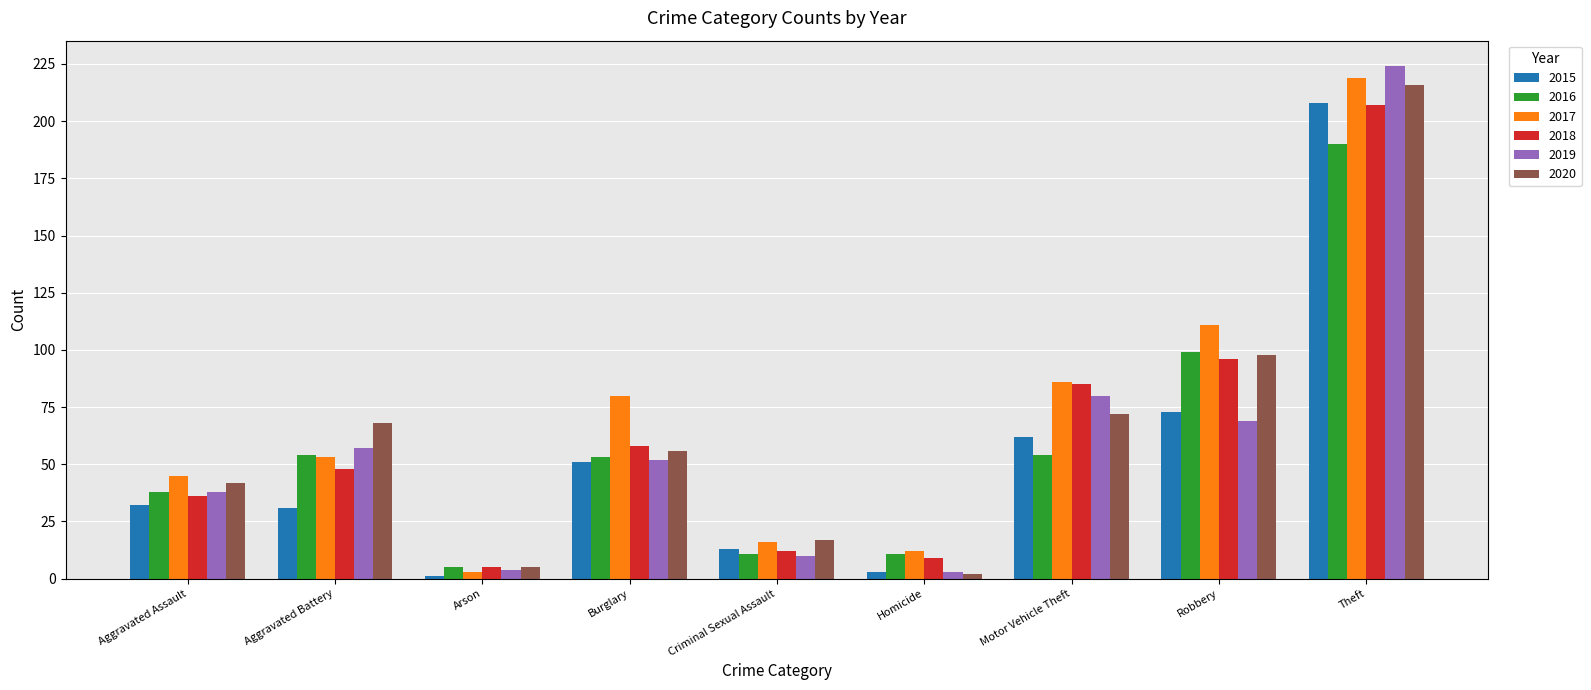

At which category is the sum across all series the highest?

Theft